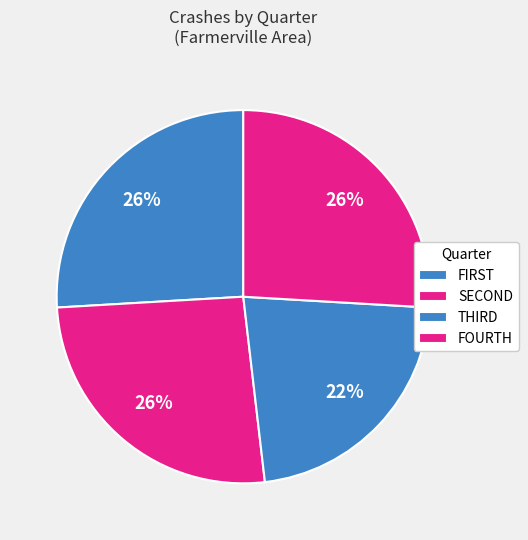

Rank the categories by value from highest to lowest.

FIRST, SECOND, FOURTH, THIRD